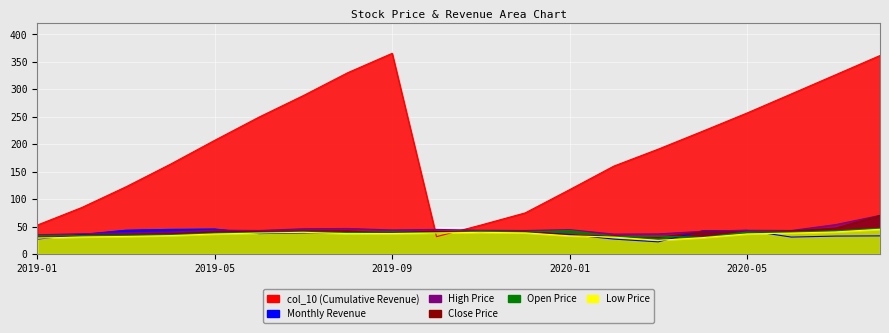

In col_10 (Cumulative Revenue), how many points are higher than both neighbors (excluding endpoints)?

1